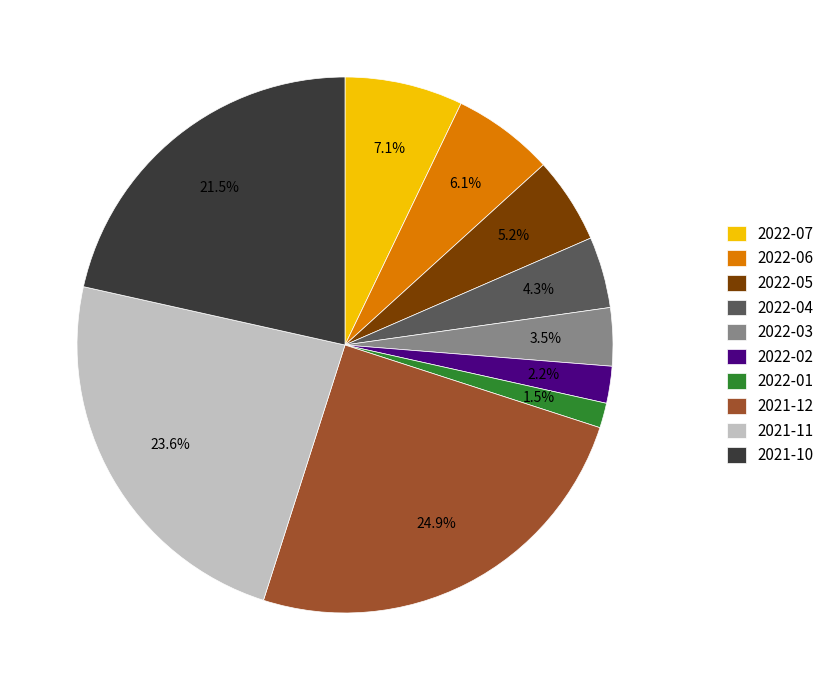

What percentage is the 2022-05 slice, to the nearest percent?

5%